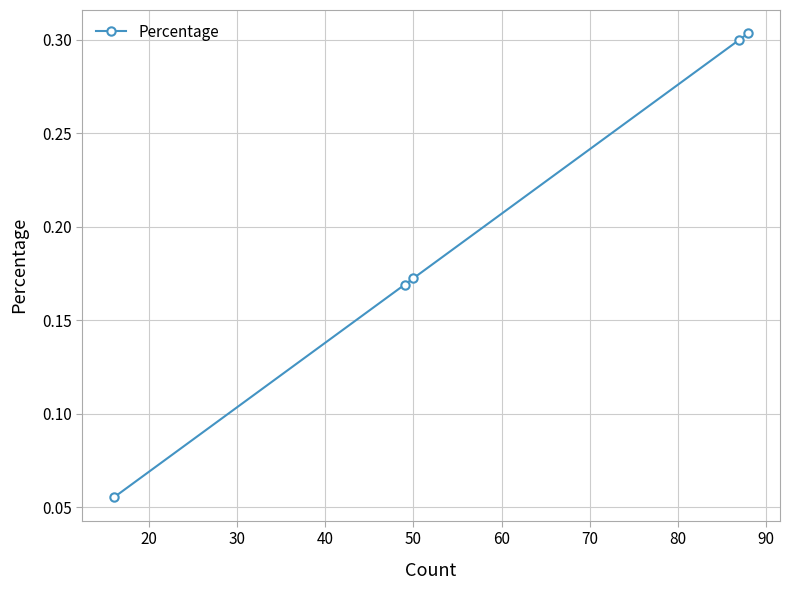

What is the sum of all values?

1.0